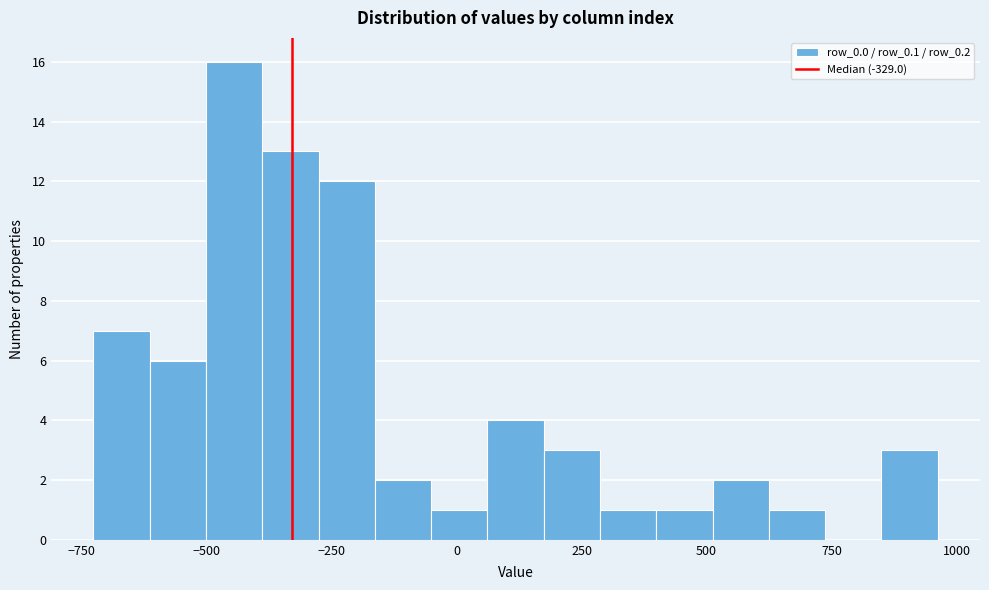

Read against the x-axis, roughly where is the centre of the tallest bar?

-450